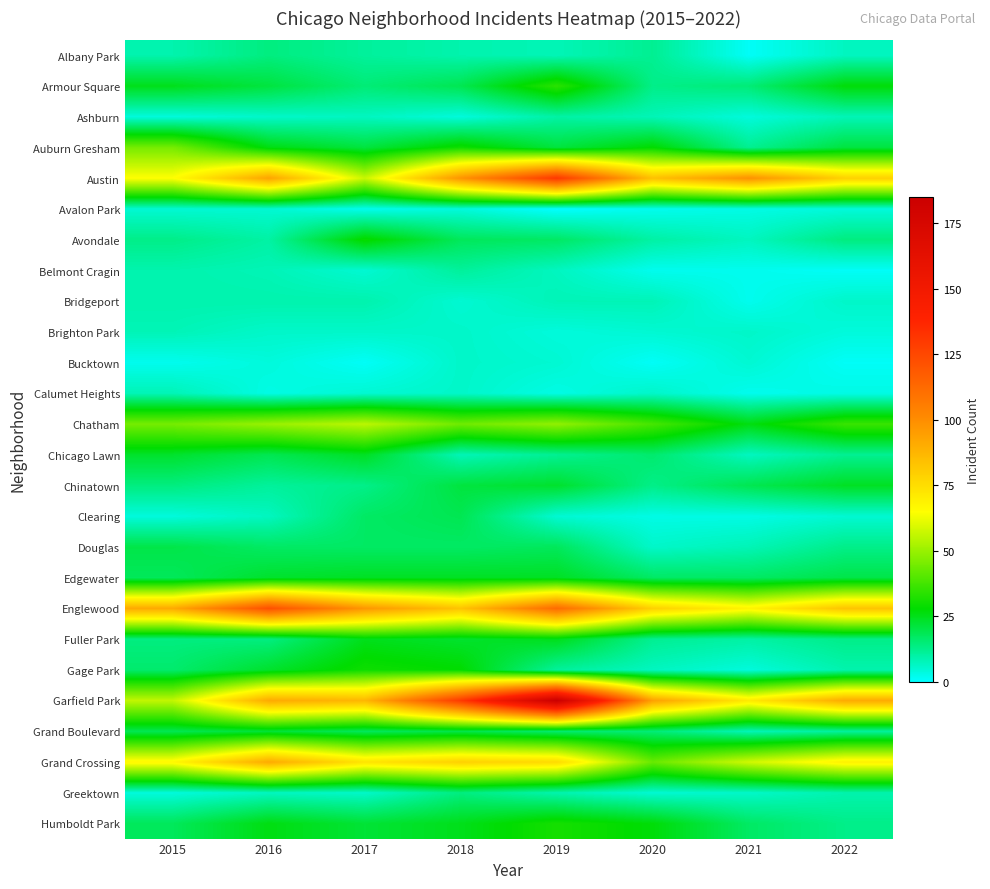

Which category has the lowest value across all series?

2019